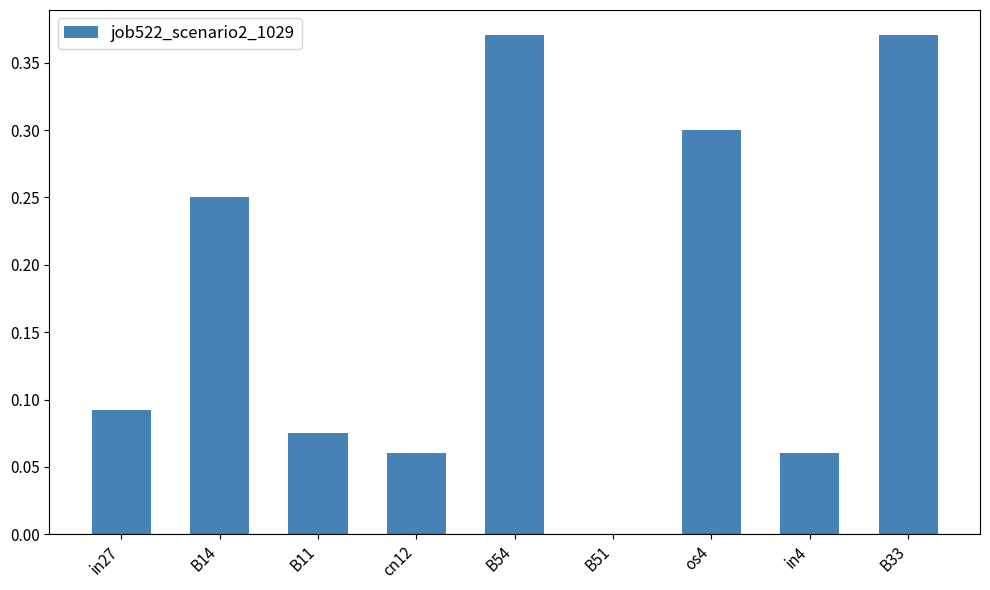

Is it true that the value at os4 is 0.3?

True